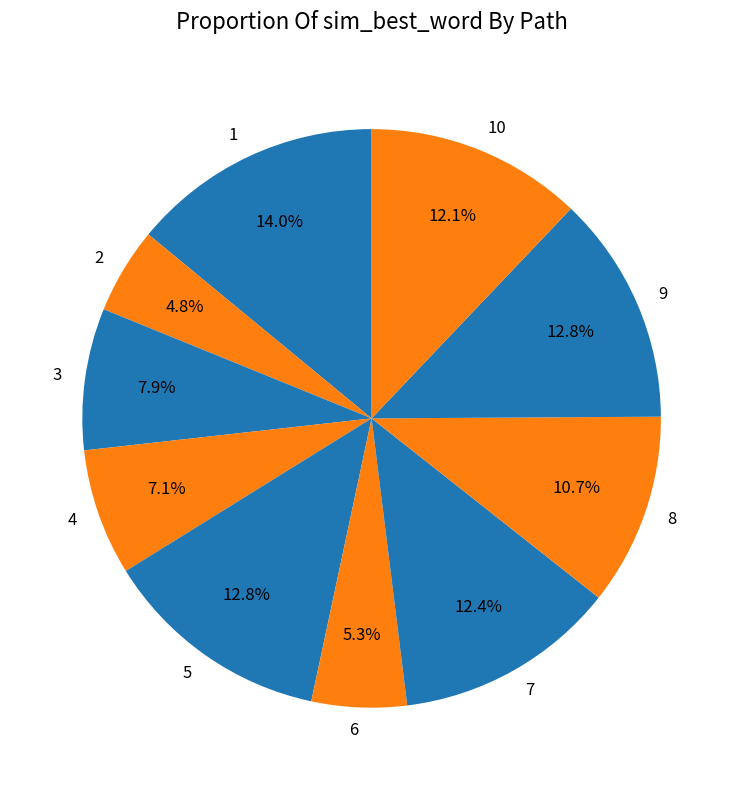

To the nearest percent, what is the difference between the 3 and 4 slice percentages?

1%